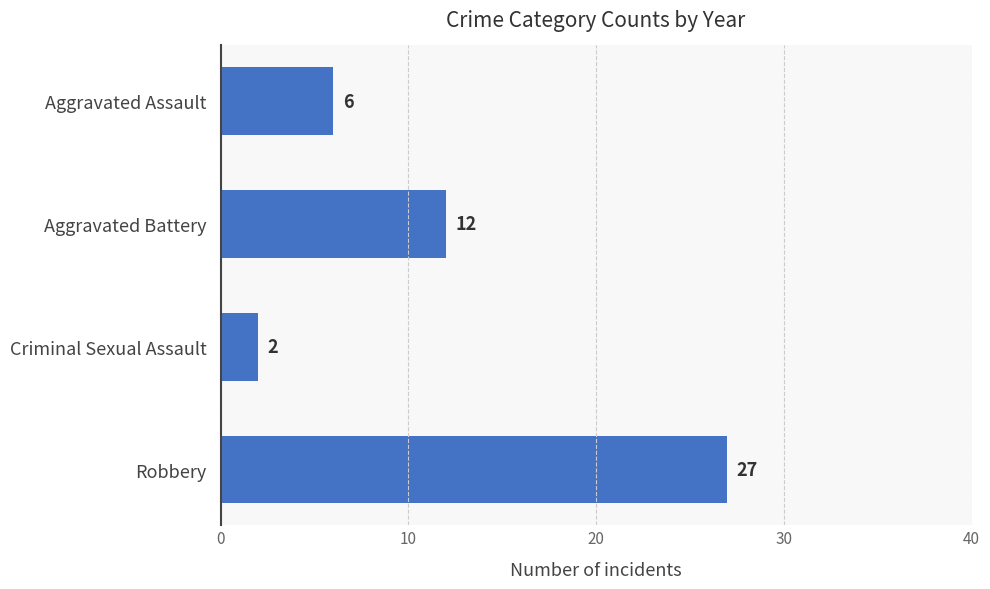

What is the smallest value displayed?

2